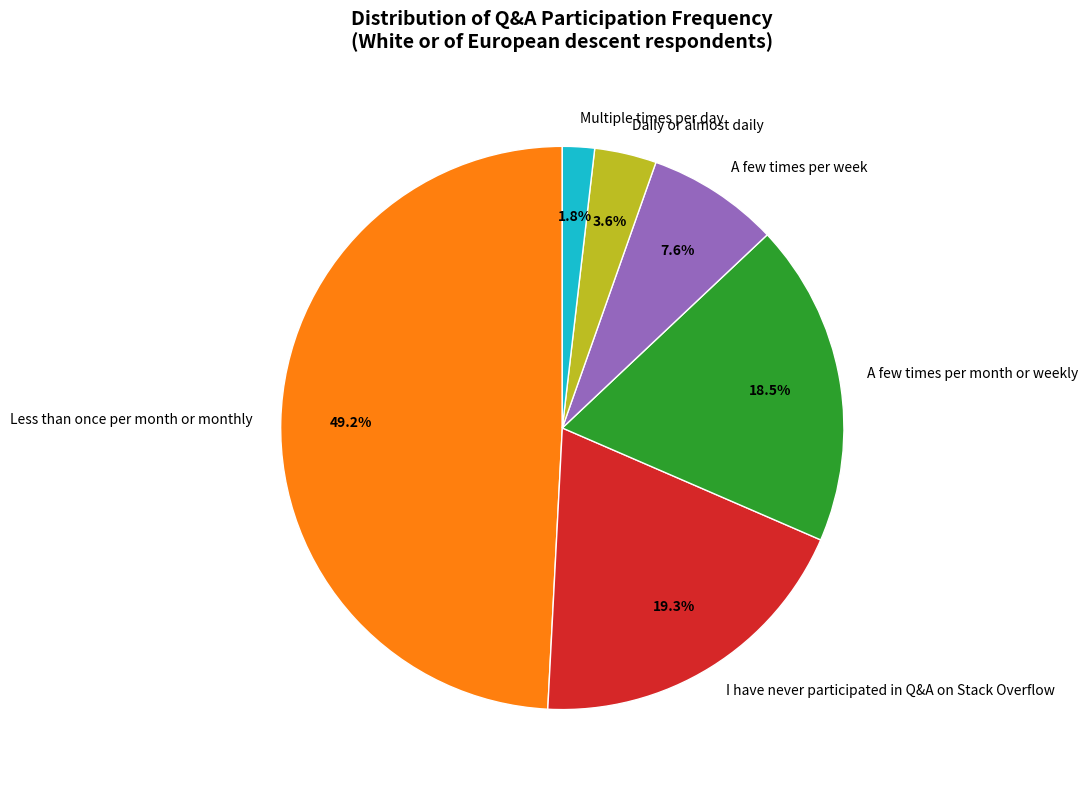

Which slice is the smallest?

Multiple times per day